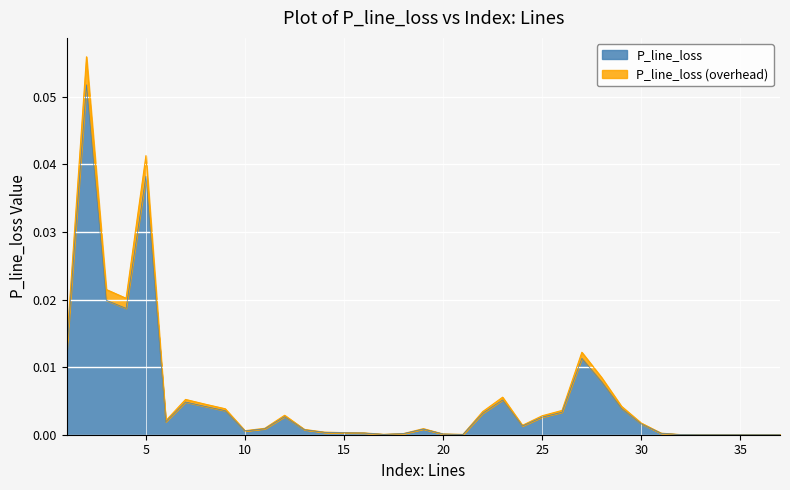

Reading right to left, list all the values displayed in this chart.

37=0.0	36=0.0	35=0.0	34=0.0	33=0.0	32=0.0	31=0.0	30=0.0	29=0.0	28=0.0	27=0.0	26=0.0	25=0.0	24=0.0	23=0.0	22=0.0	21=0.0	20=0.0	19=0.0	18=0.0	17=0.0	16=0.0	15=0.0	14=0.0	13=0.0	12=0.0	11=0.0	10=0.0	9=0.0	8=0.0	7=0.0	6=0.0	5=0.0	4=0.0	3=0.0	2=0.1	1=0.0